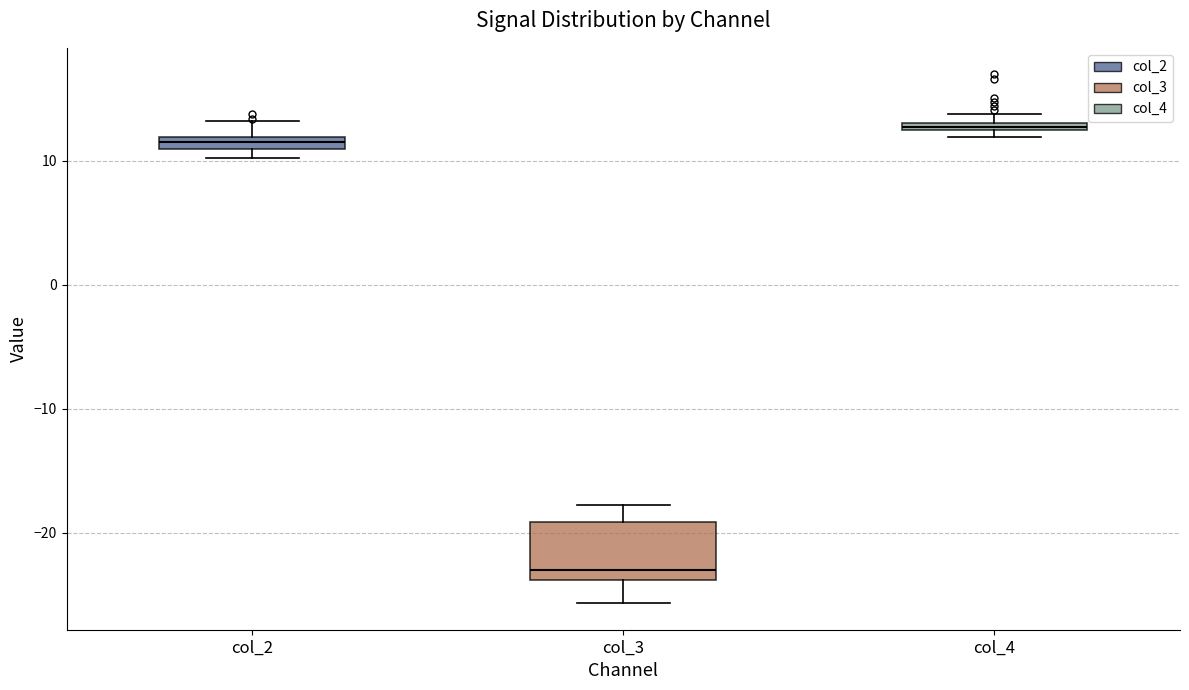

Where is the lower edge of the box for col_4 on the y-axis? The values are not printed on the chart, so give them approximately, as read against the axis.

12